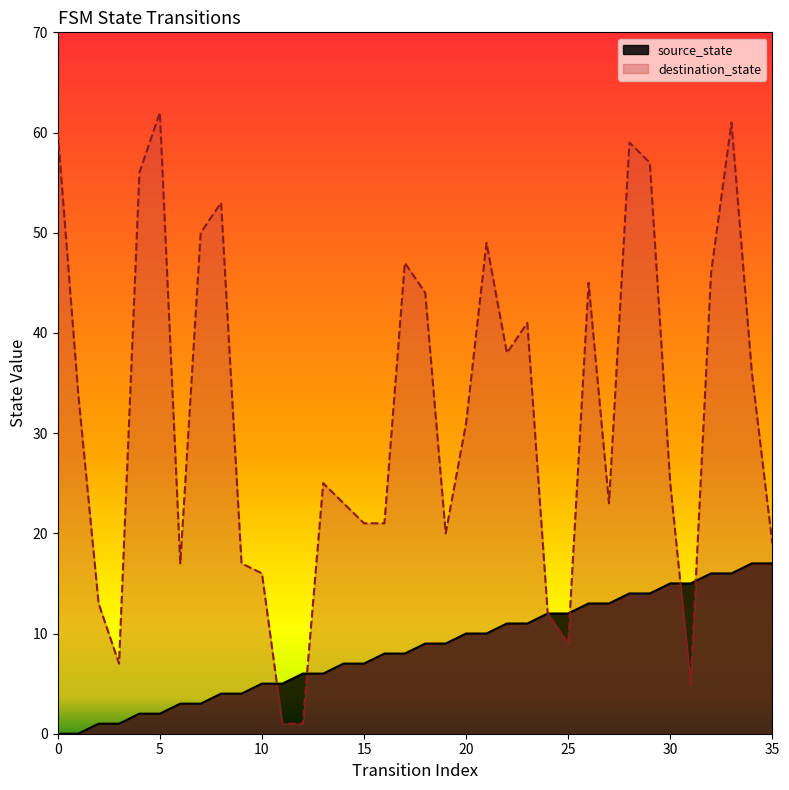

Rank the series by their average value, from lowest to highest.

source_state, destination_state